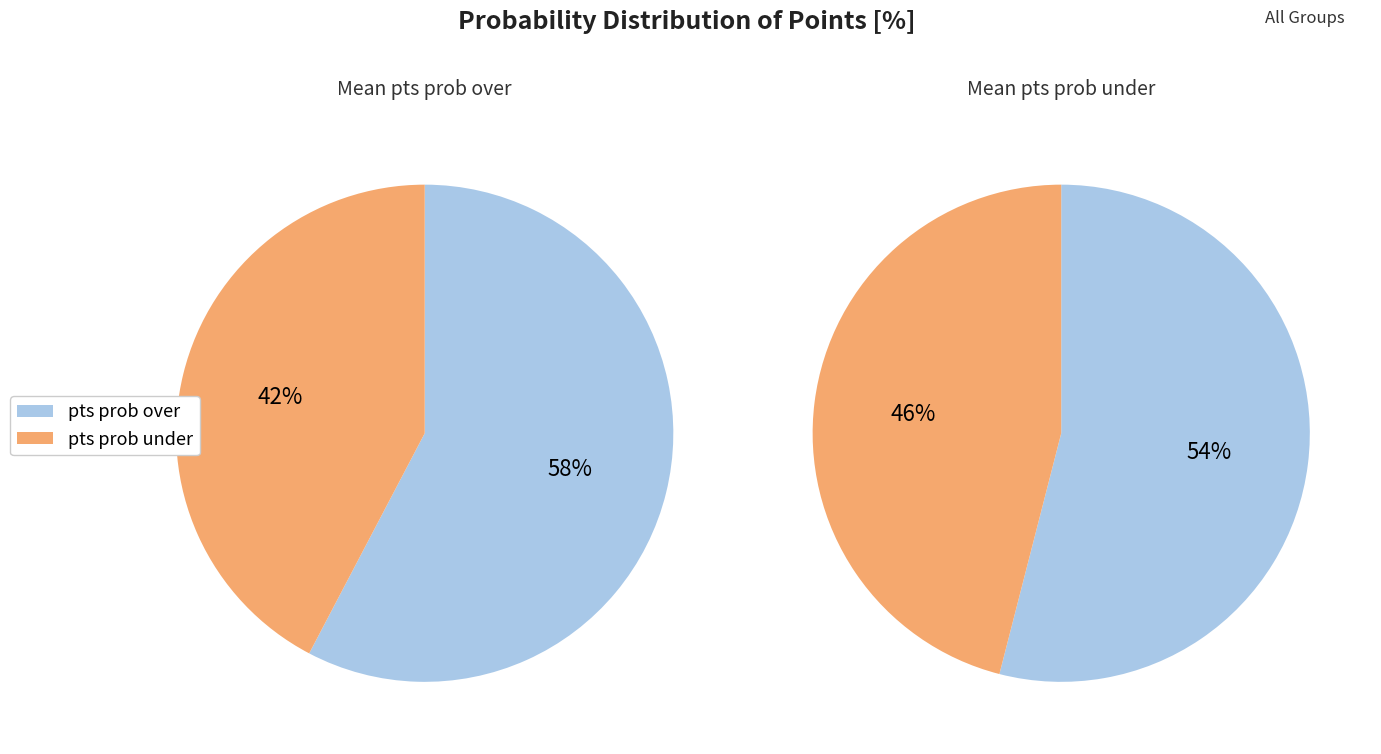

At 20, list the series in order from largest to smallest.

pts prob over, pts prob under